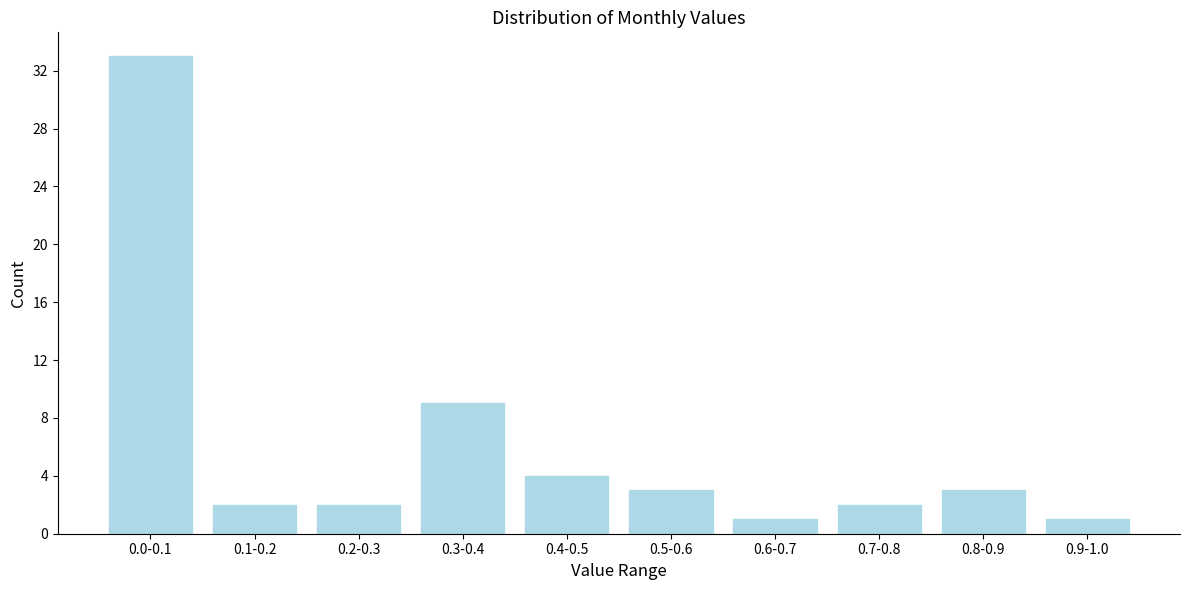

Reading left to right, list all the values displayed in this chart.

0.0-0.1=33	0.1-0.2=2	0.2-0.3=2	0.3-0.4=9	0.4-0.5=4	0.5-0.6=3	0.6-0.7=1	0.7-0.8=2	0.8-0.9=3	0.9-1.0=1